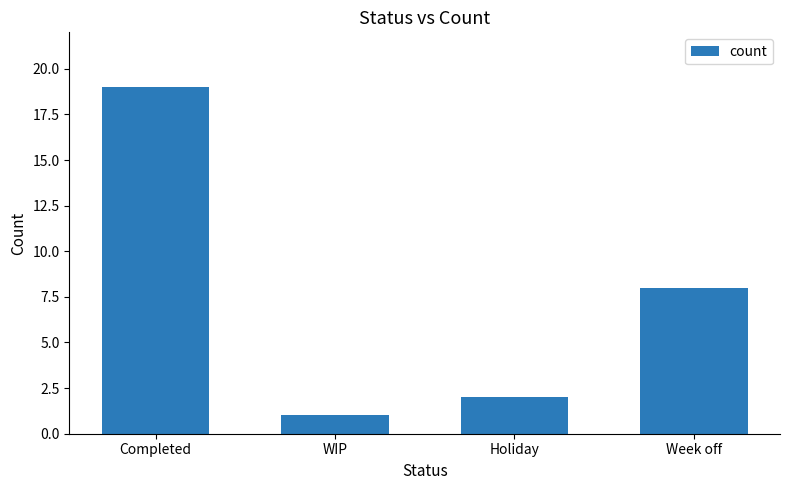

Is it true that the value at WIP is 1?

True